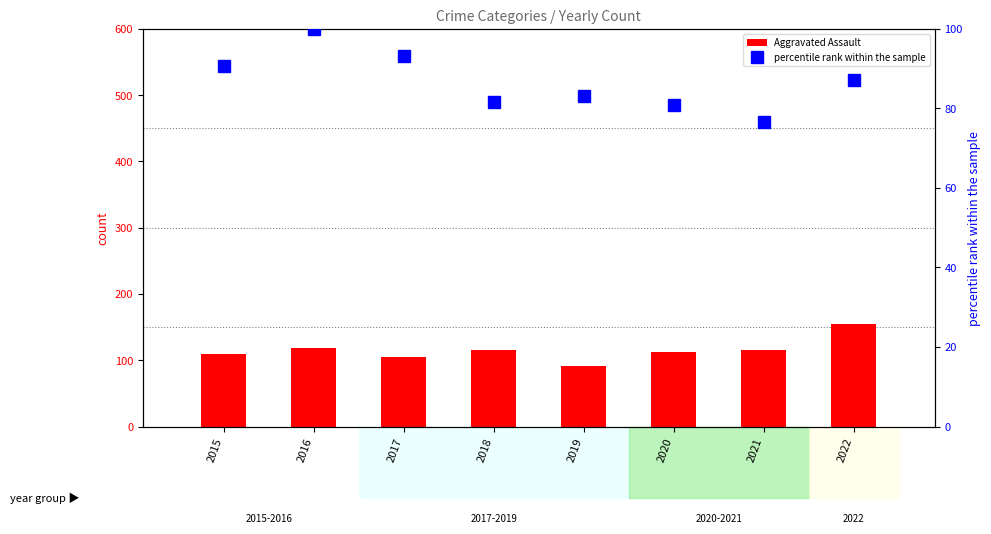

At which label does Aggravated Assault reach its peak?

2022